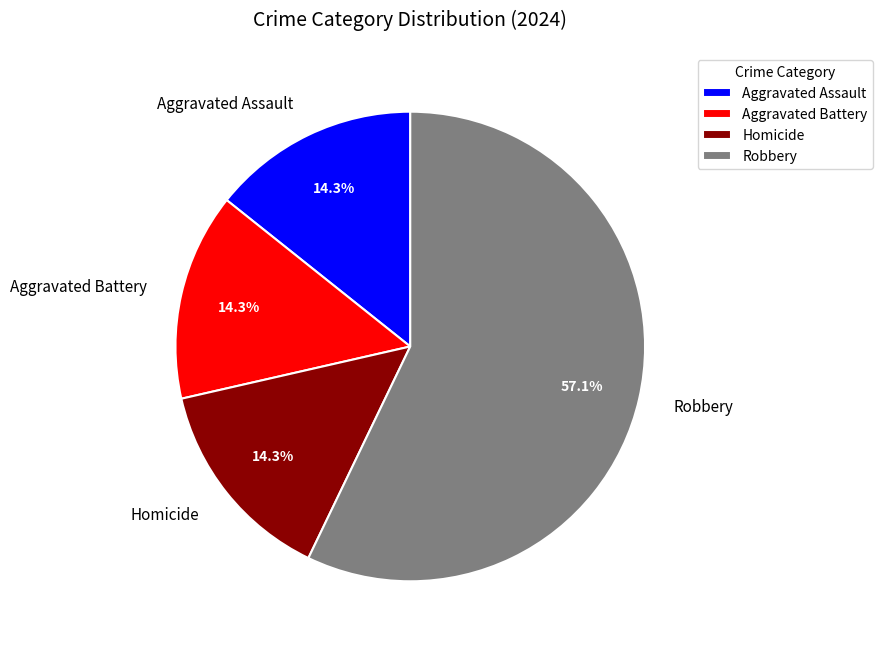

Combined, do Homicide and Aggravated Battery account for over 50%?

No